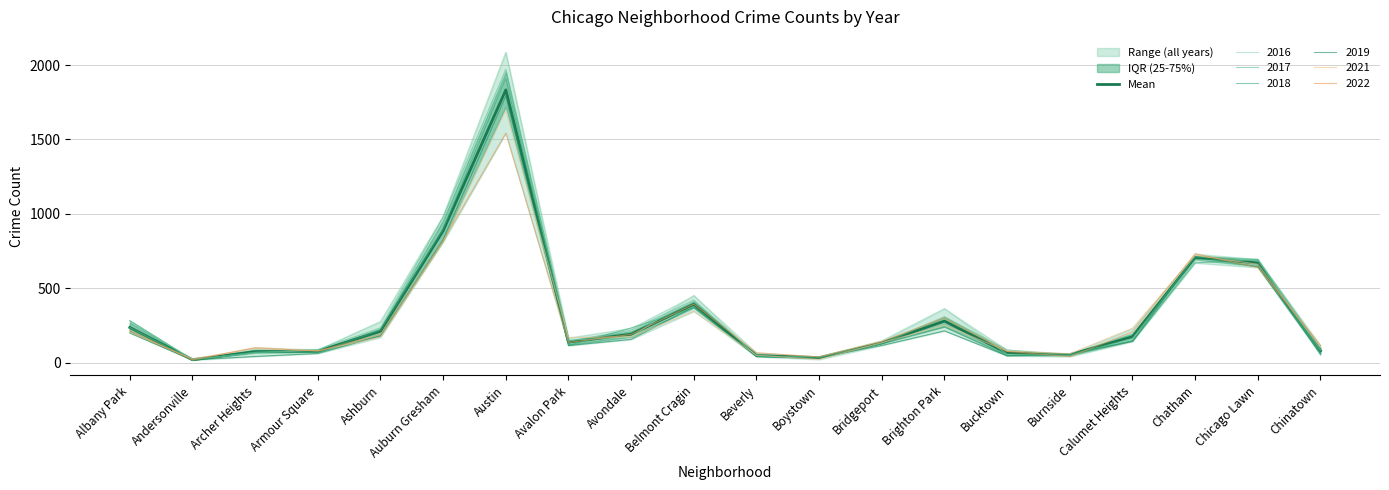

The value at Archer Heights is 73.2. True or false?

True